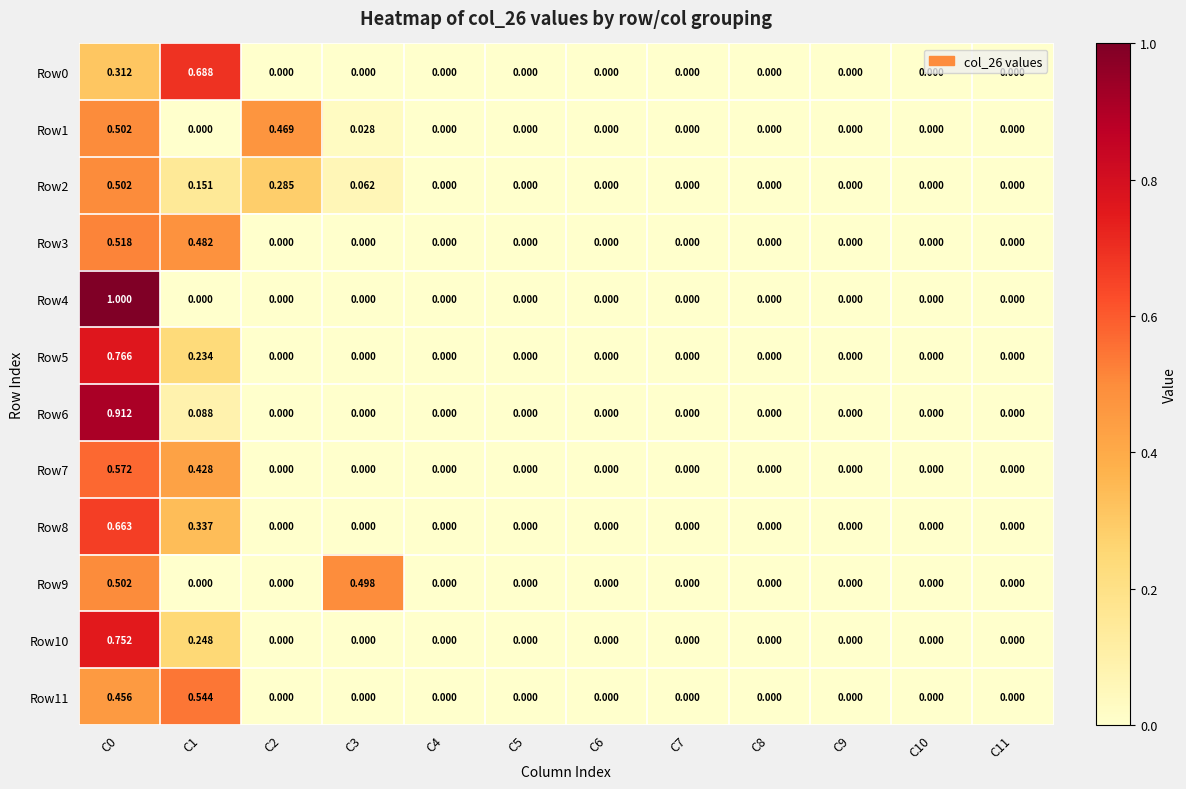

Is the value of Row3 at C11 greater than the value of Row7 at C1?

No